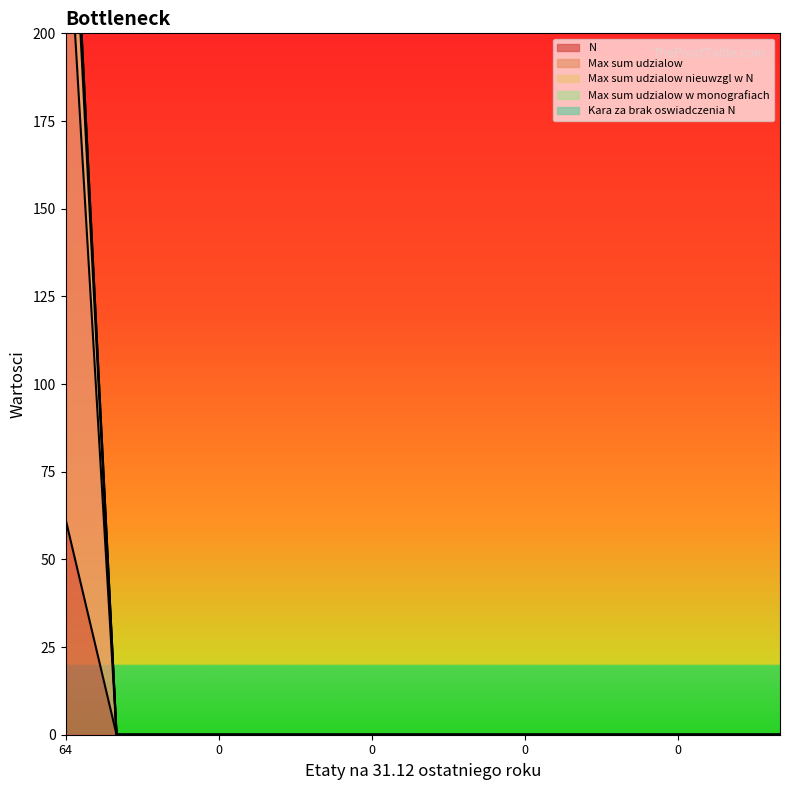

True or false: Max sum udzialow w monografiach and N intersect in this chart.

False